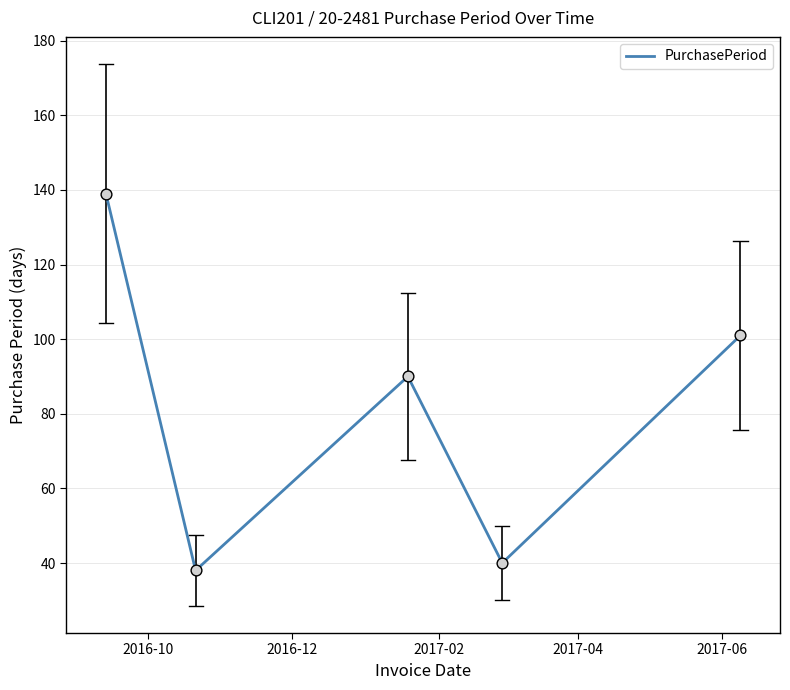

What is the lowest value of the PurchasePeriod series?

38